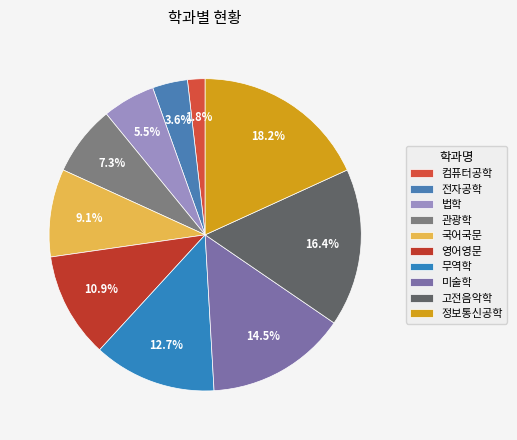

To the nearest percent, what is the difference between the 미술학 and 무역학 slice percentages?

2%